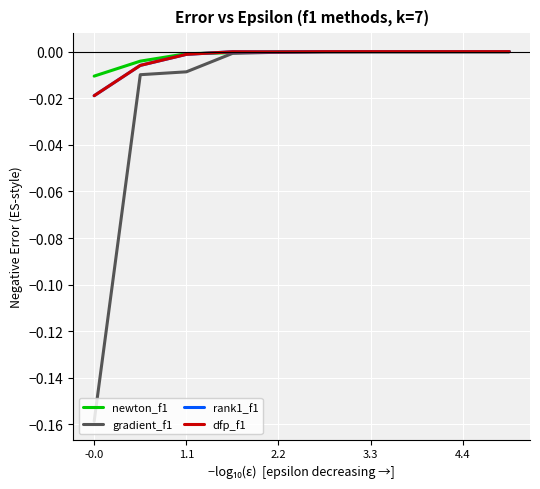

Is this an area chart (filled region under the line)?

No